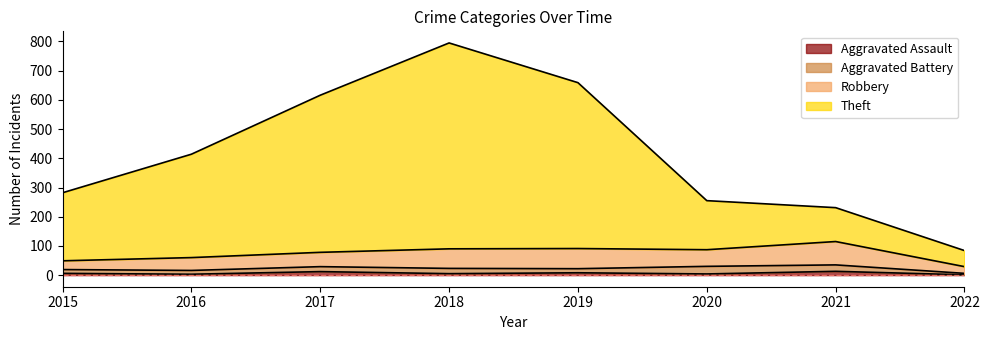

At which category is the sum across all series the highest?

2018